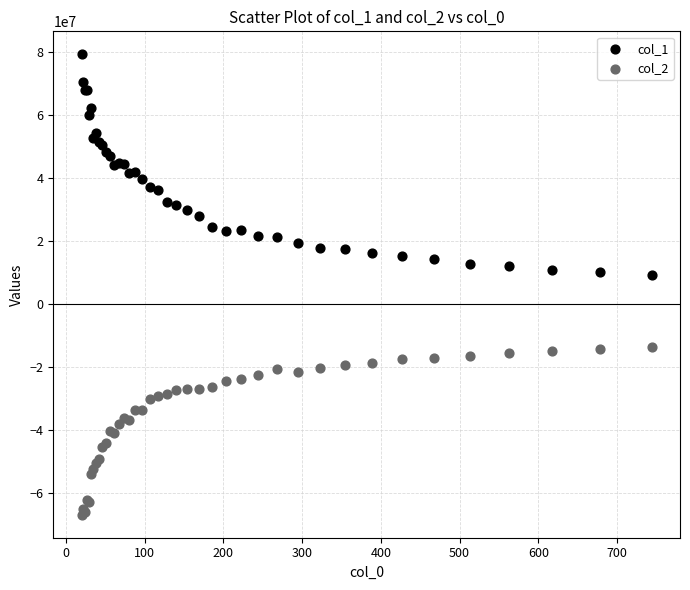

What is the X range (max minus min) for the scatter plot?

723.9